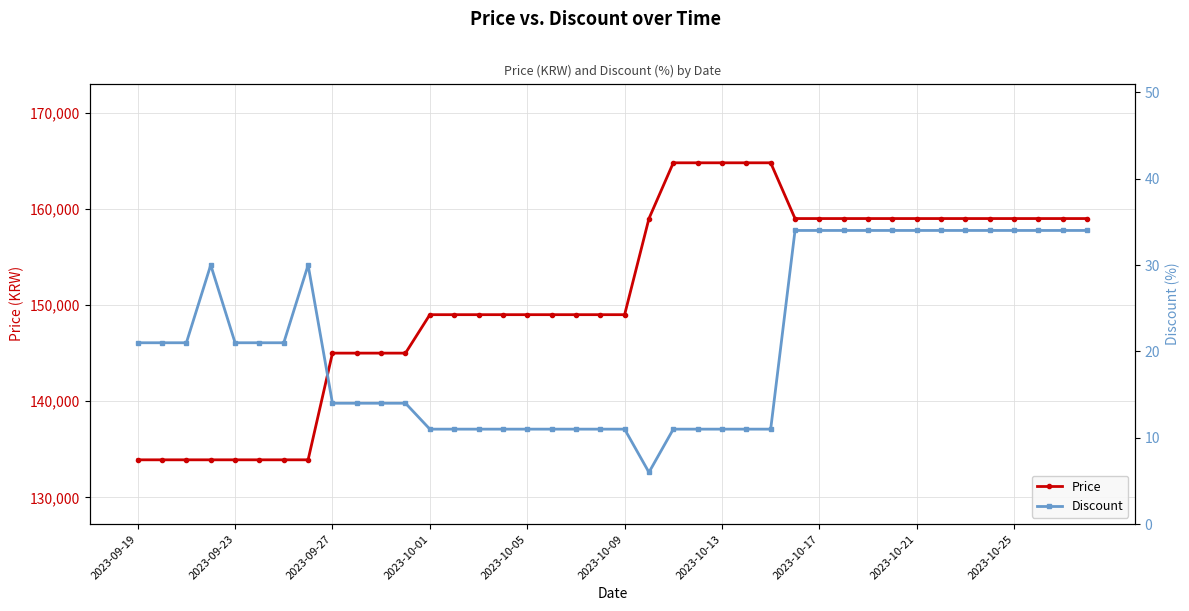

Which series has the largest total across all categories?

Price